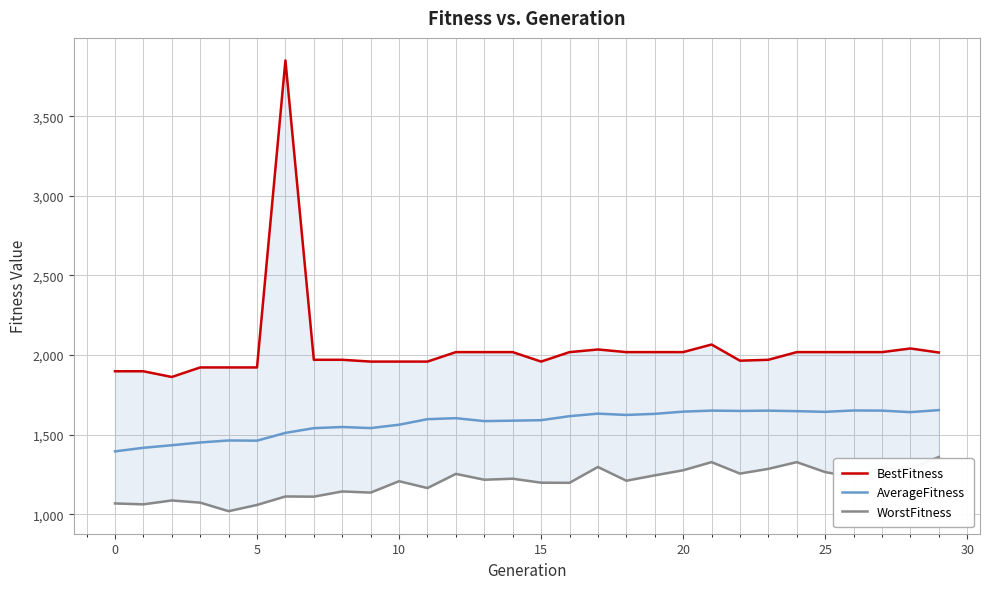

What is the maximum value for AverageFitness?

1654.2